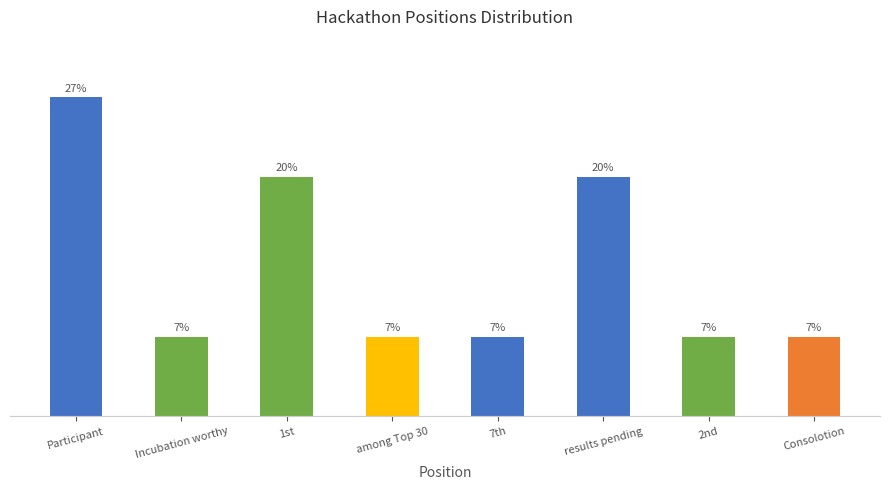

Reading right to left, transcribe all the data shown in this chart.

Consolotion=6.7	2nd=6.7	results pending=20.0	7th=6.7	among Top 30=6.7	1st=20.0	Incubation worthy=6.7	Participant=26.7